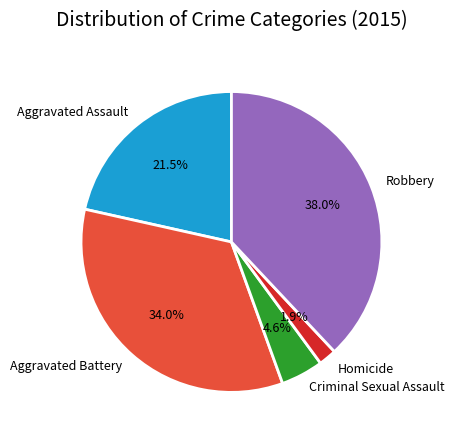

Is it true that Aggravated Battery is 24% of the pie?

False